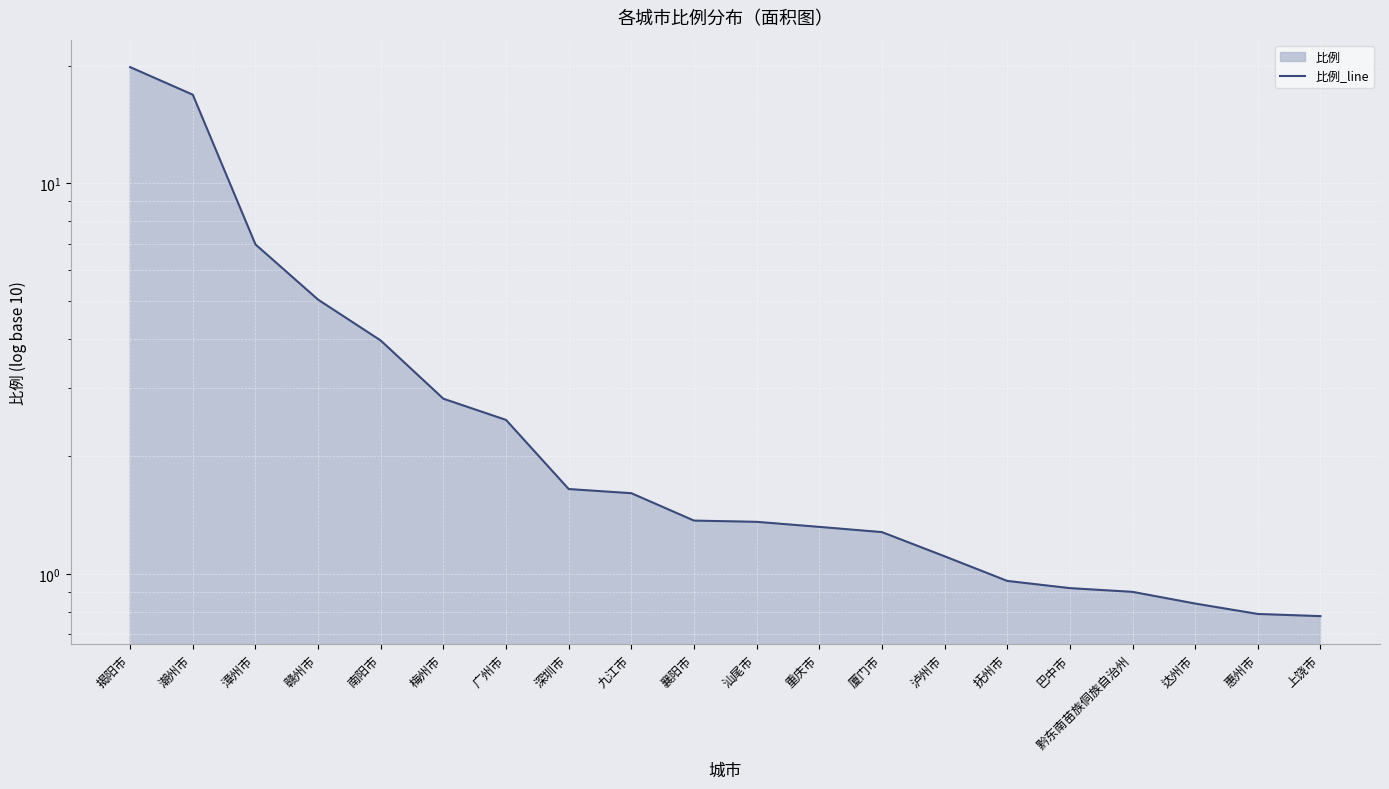

How many data points are less than 1?

6